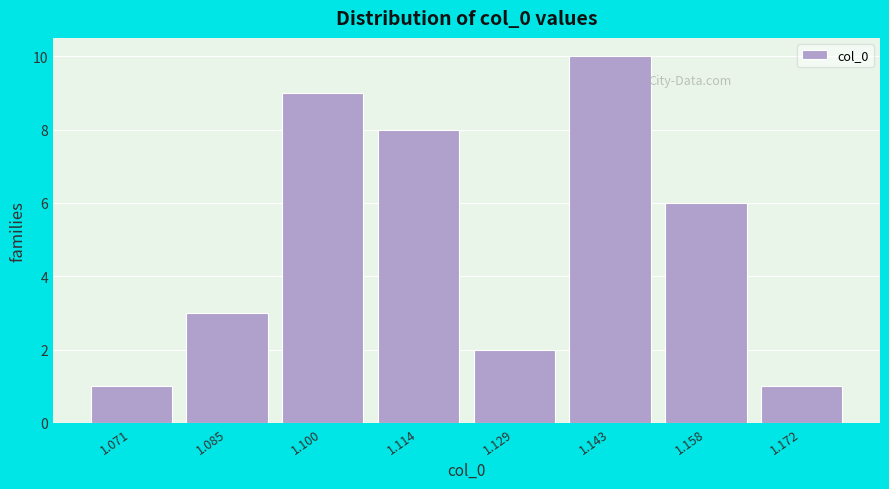

Reading left to right, transcribe this chart: for each bar, give the range it covers on the x-axis and its height. Neither the bar edges nor the heights are printed on the chart, so give them approximately, as read against the axes.

1.064 to 1.078: 1
1.078 to 1.092: 3
1.092 to 1.106: 9
1.106 to 1.122: 8
1.122 to 1.136: 2
1.136 to 1.150: 10
1.150 to 1.164: 6
1.164 to 1.180: 1